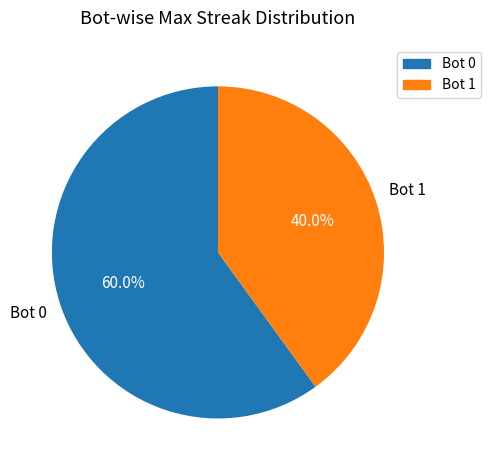

Is there any slice that represents more than half of the pie?

Yes